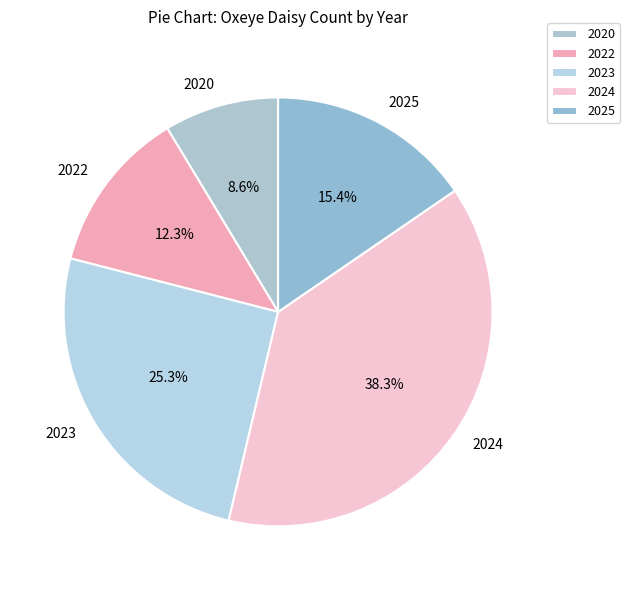

True or false: 2020 accounts for 23% of the total.

False